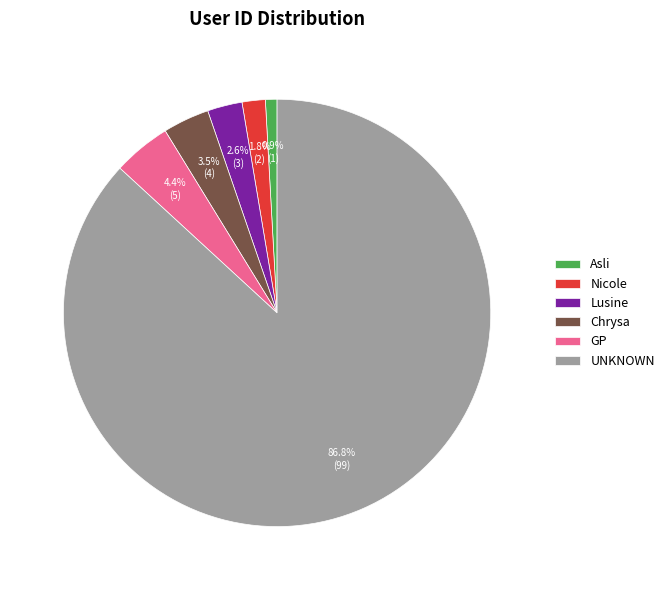

To the nearest percent, what is the combined percentage of Nicole and GP?

6%